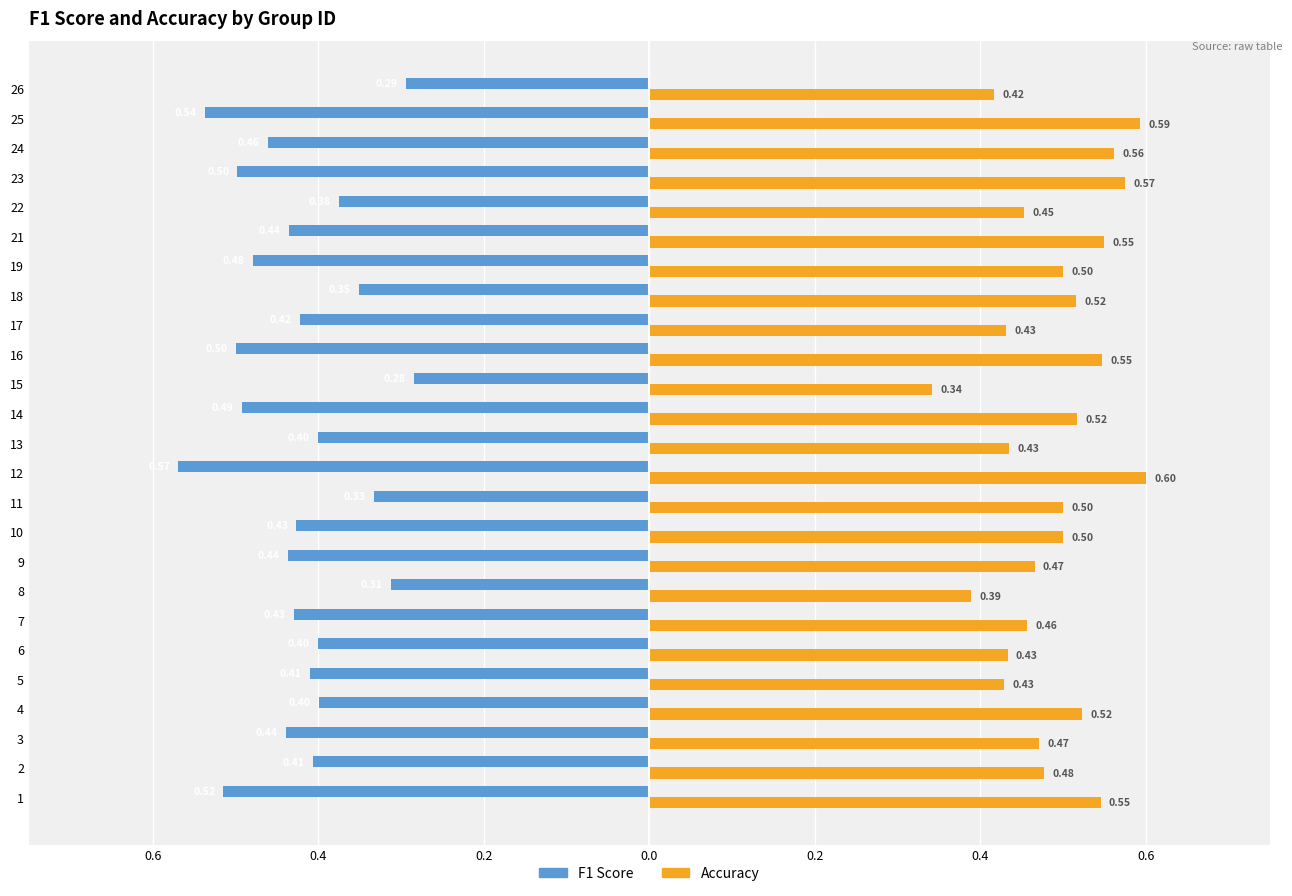

Which series has the largest range (max minus min)?

F1 Score